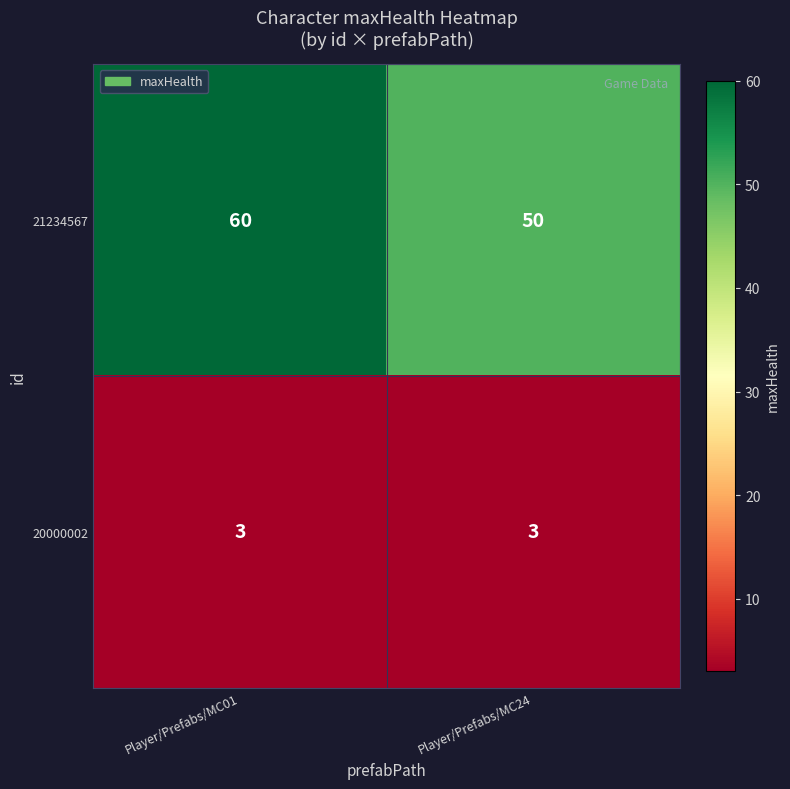

Reading left to right, extract all data points from this chart.

21234567: Player/Prefabs/MC01=60	Player/Prefabs/MC24=50
20000002: Player/Prefabs/MC01=3	Player/Prefabs/MC24=3